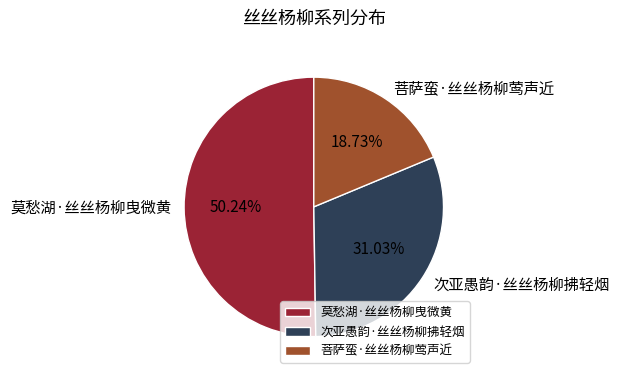

True or false: 次亚愚韵·丝丝杨柳拂轻烟 accounts for 42% of the total.

False